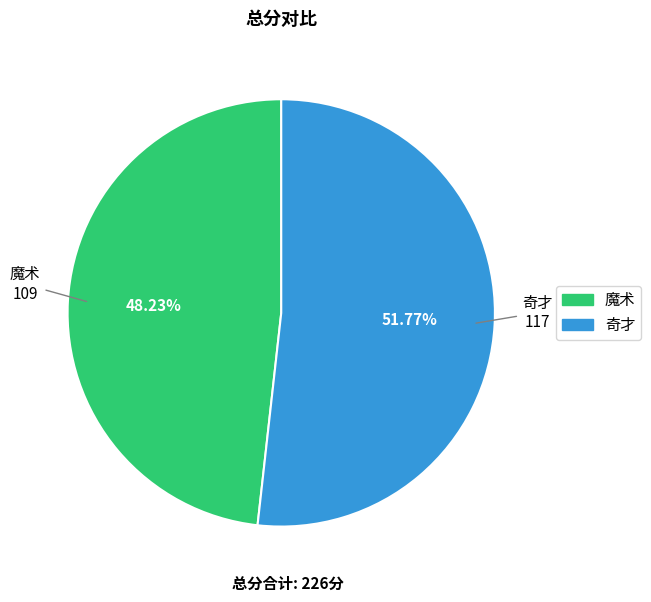

How many segments does this pie chart have?

2